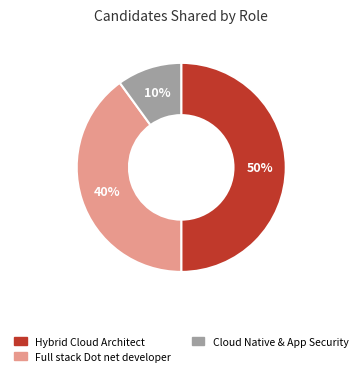

To the nearest percent, what is the average slice percentage?

33%